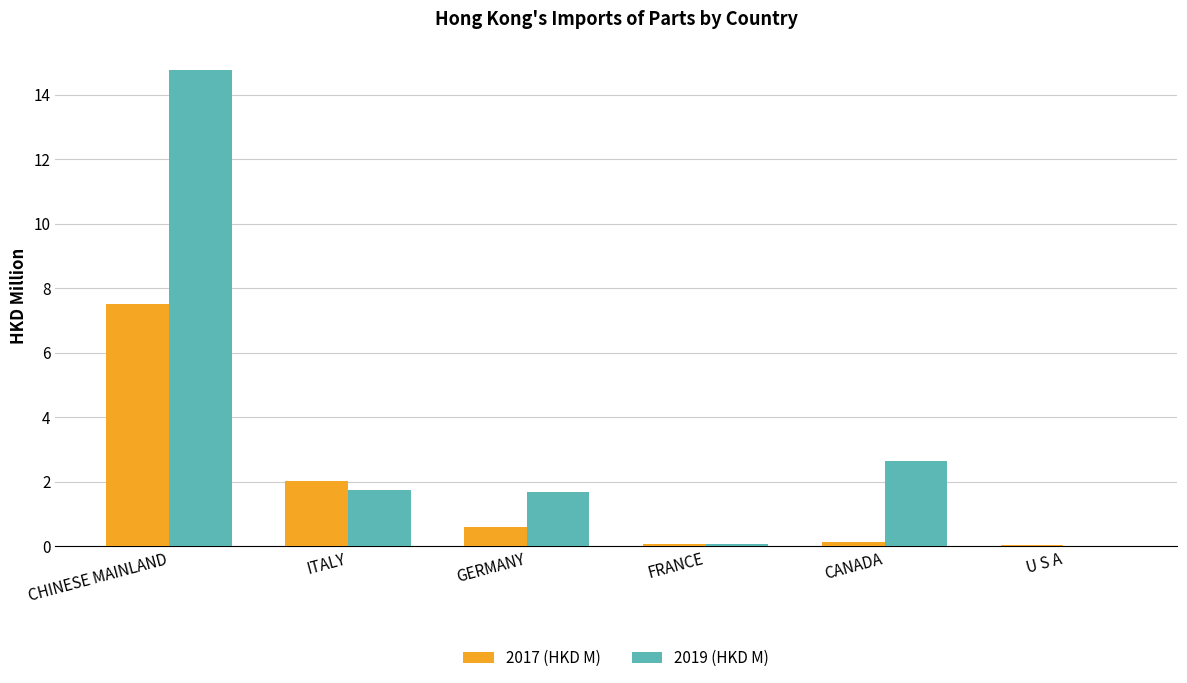

Are the bars horizontal?

No